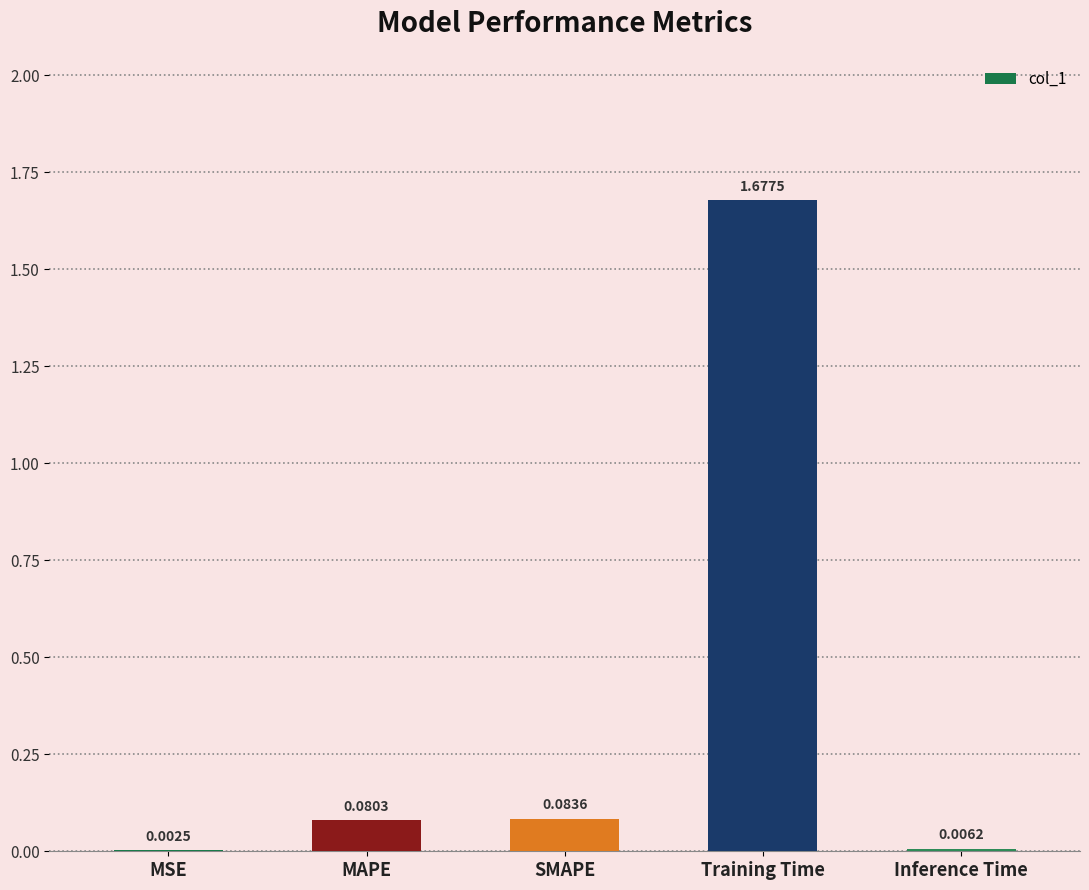

Between Training Time and SMAPE, which is larger?

Training Time